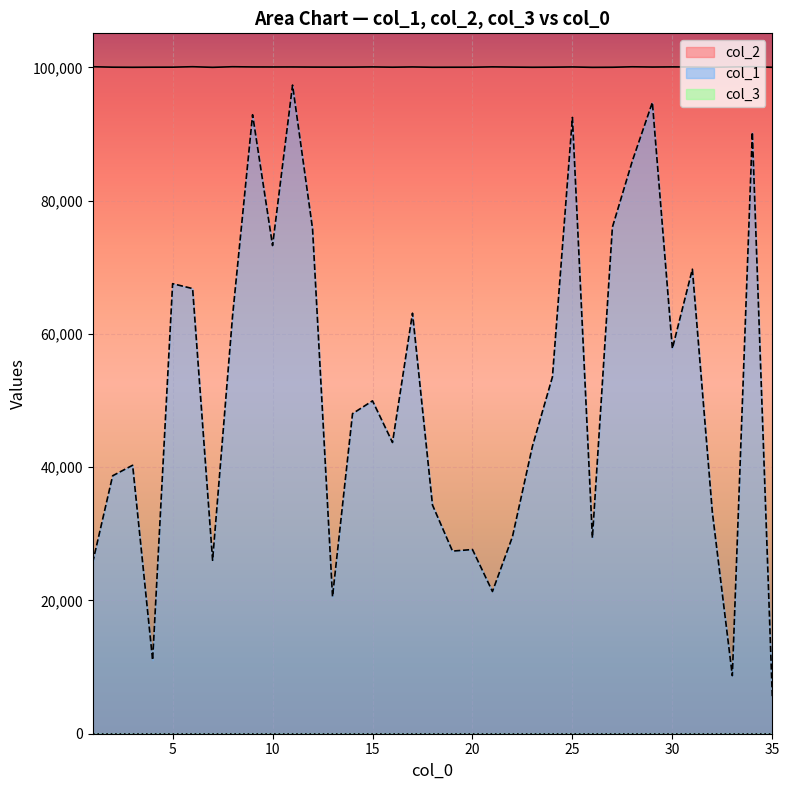

At which category does col_1 reach its first local peak?

3